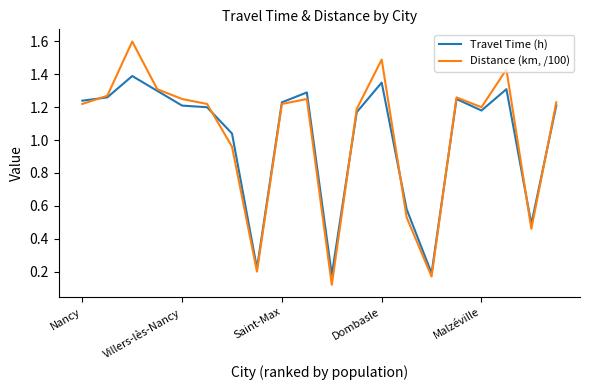

Which series has the largest range (max minus min)?

Distance (km, /100)